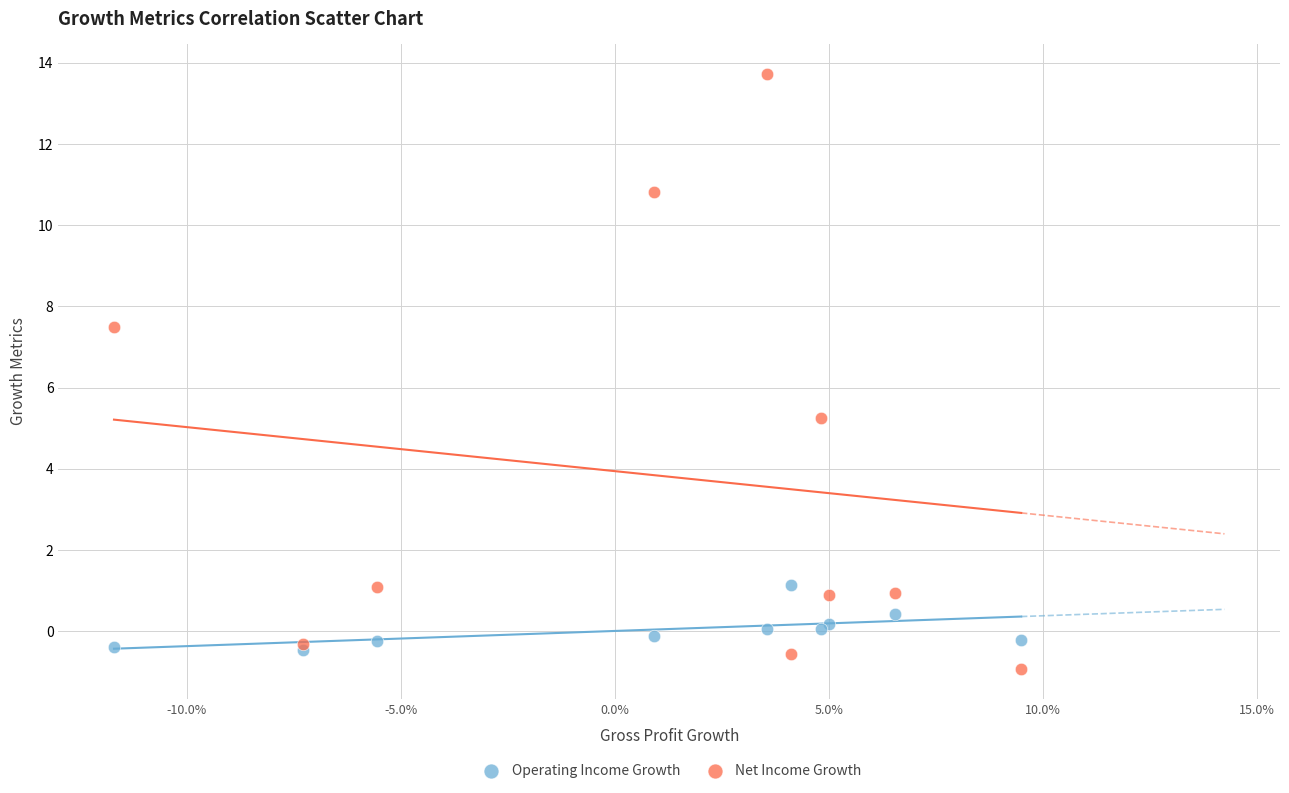

Across all series, what Y value is closest to 6?

5.2